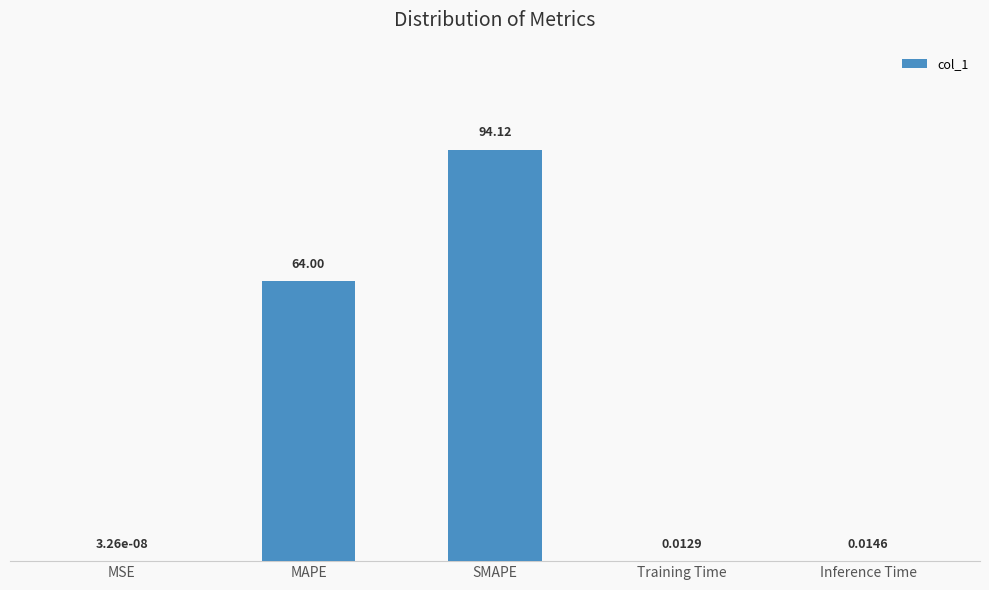

What is the sum of the values at Training Time and SMAPE?

94.1